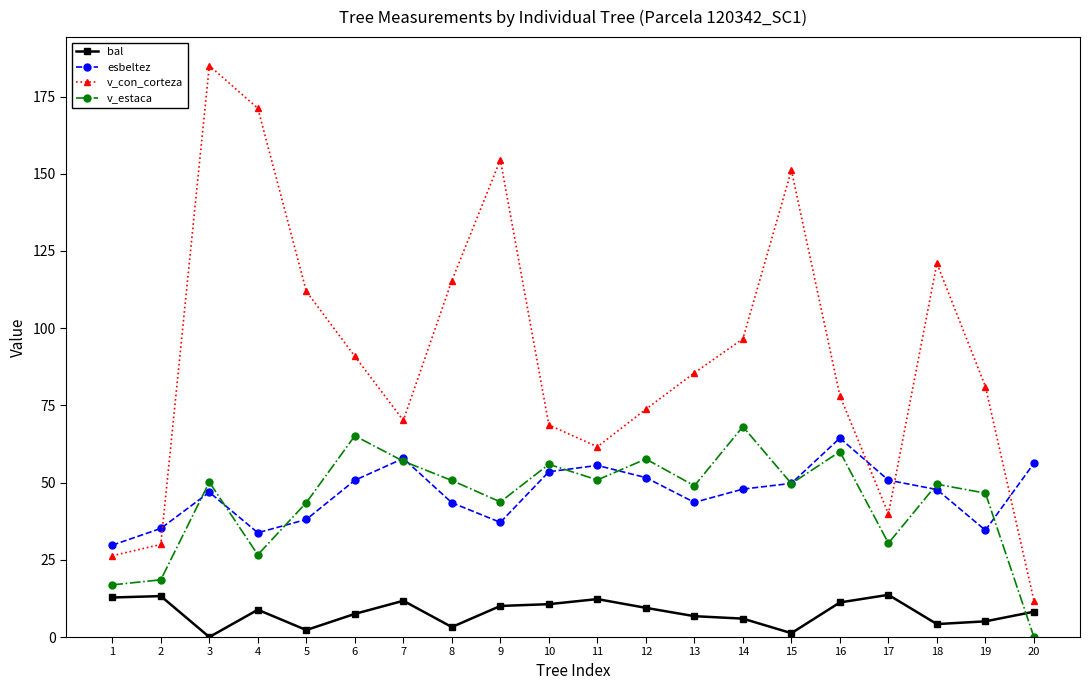

What is the minimum value for esbeltez?

29.7